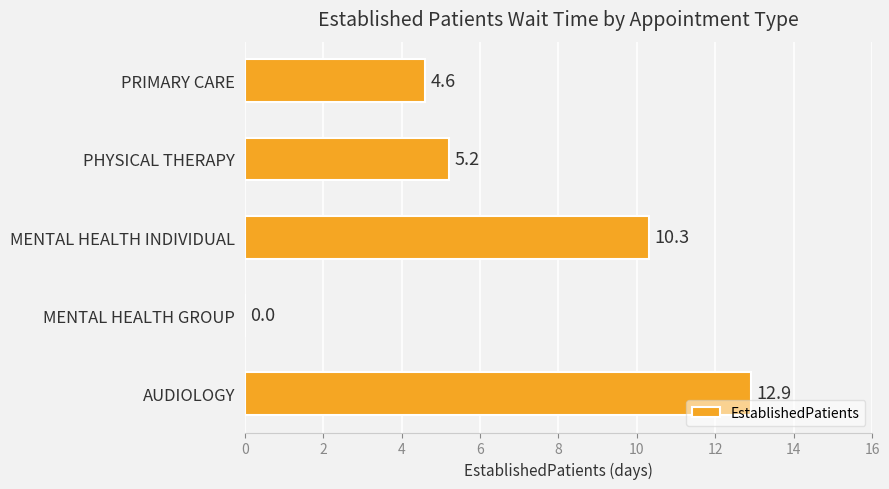

What is the greatest value displayed?

12.9